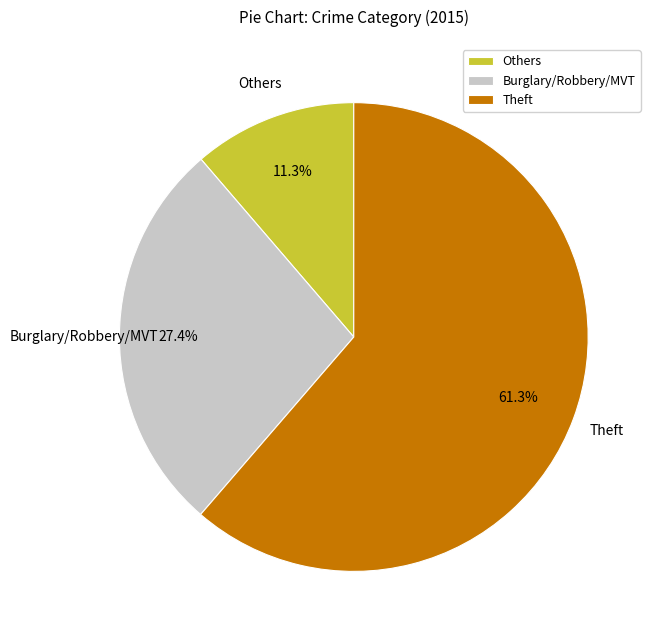

Count the number of slices in the pie.

3